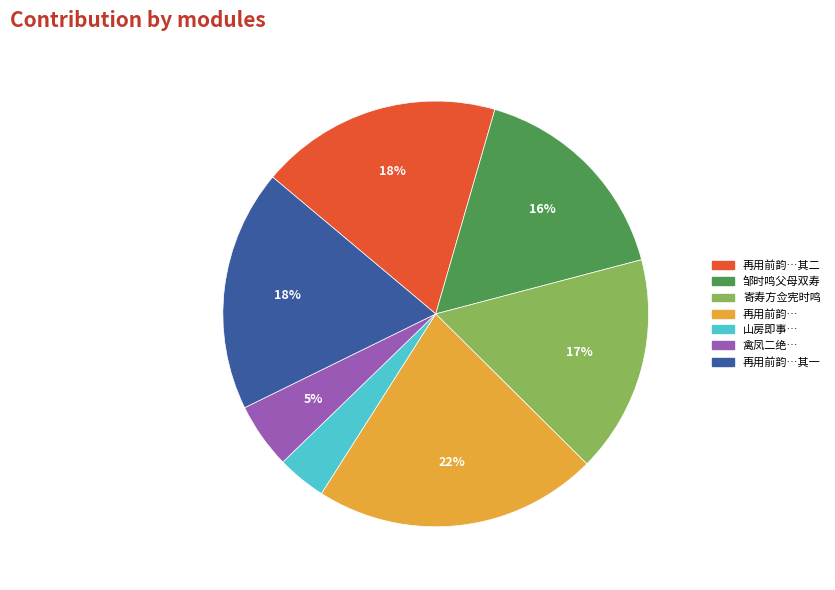

To the nearest percent, what is the difference between the largest and smallest slice percentages?

18%